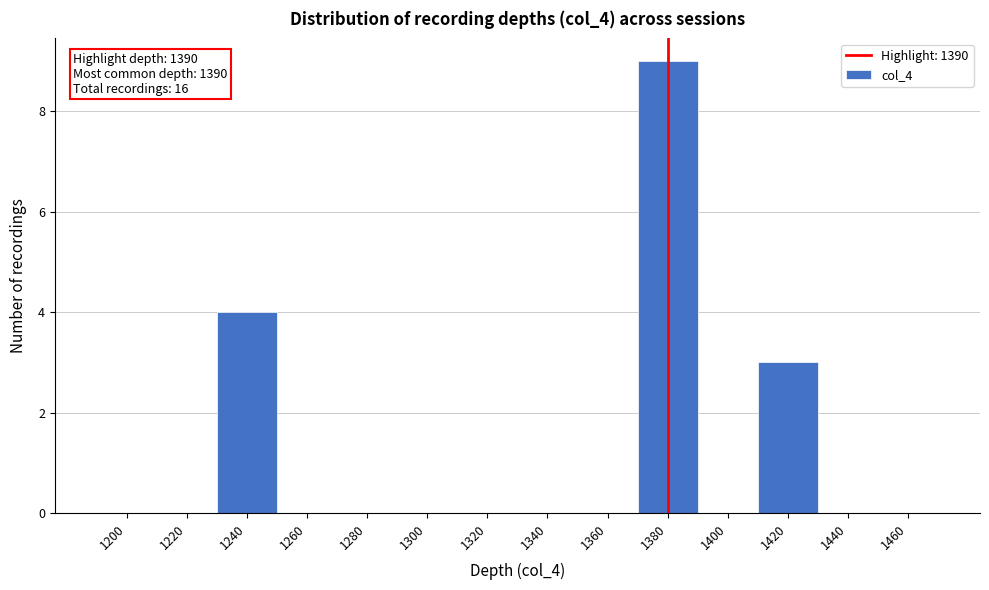

Reading left to right, extract all data points from this chart.

1200=0	1220=0	1240=4	1260=0	1280=0	1300=0	1320=0	1340=0	1360=0	1380=9	1400=0	1420=3	1440=0	1460=0